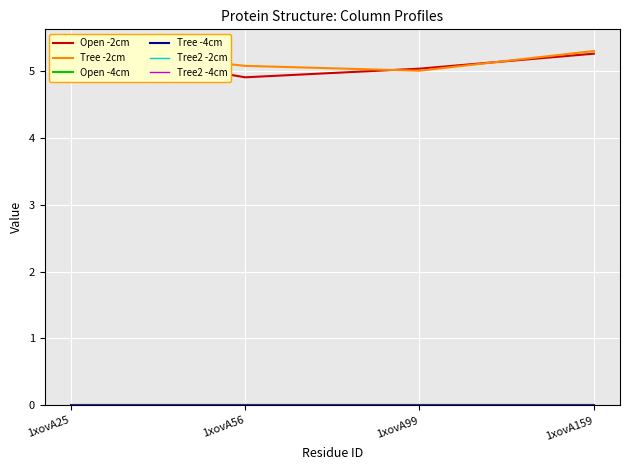

What is the spread (max minus min) of values at 1xovA25?

5.3